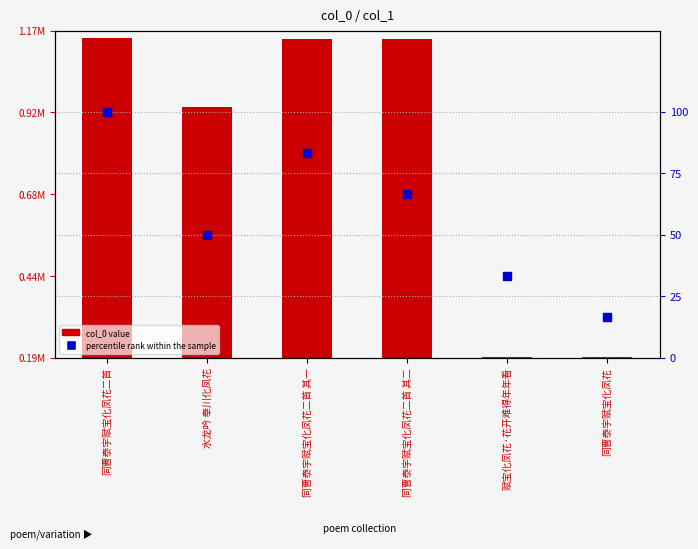

What are all the series names shown in the legend?

col_0, percentile rank within the sample